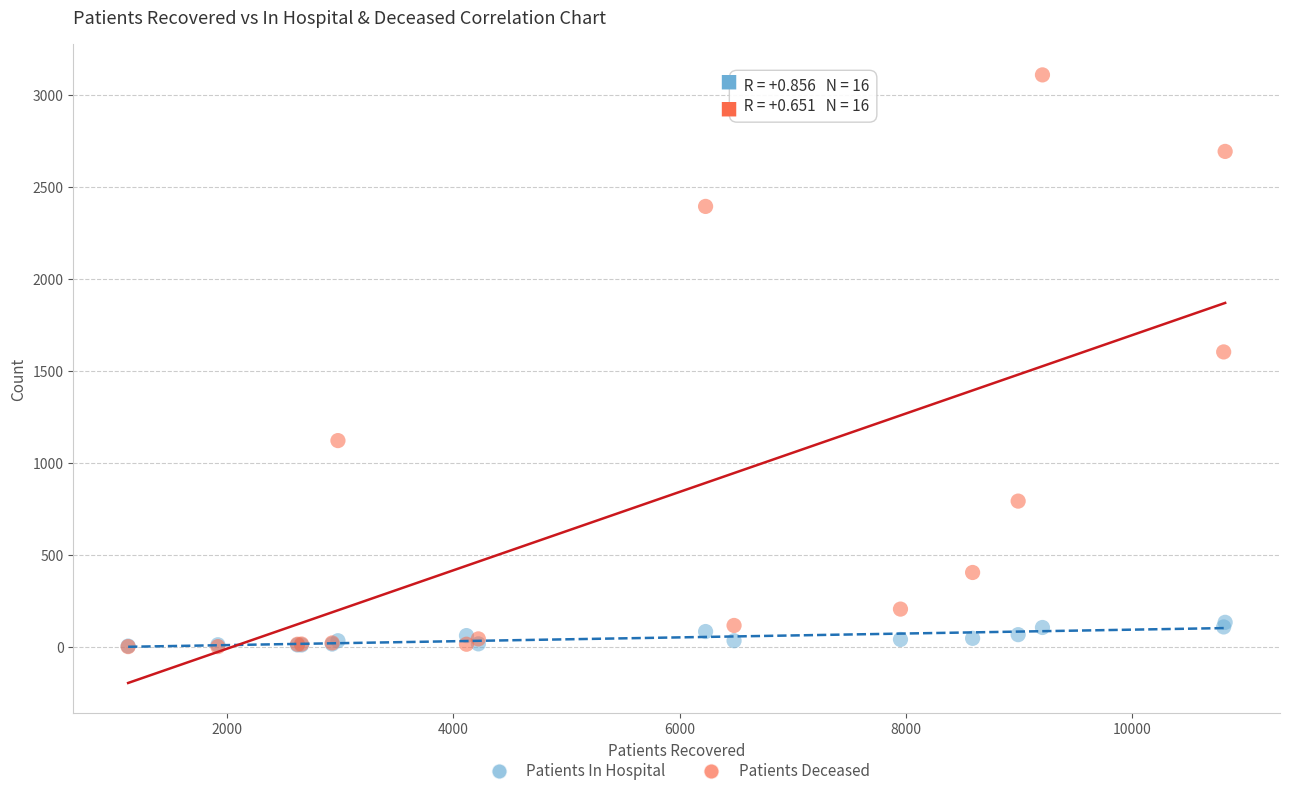

In the Patients Deceased series, what Y value is closest to 1557?

1605